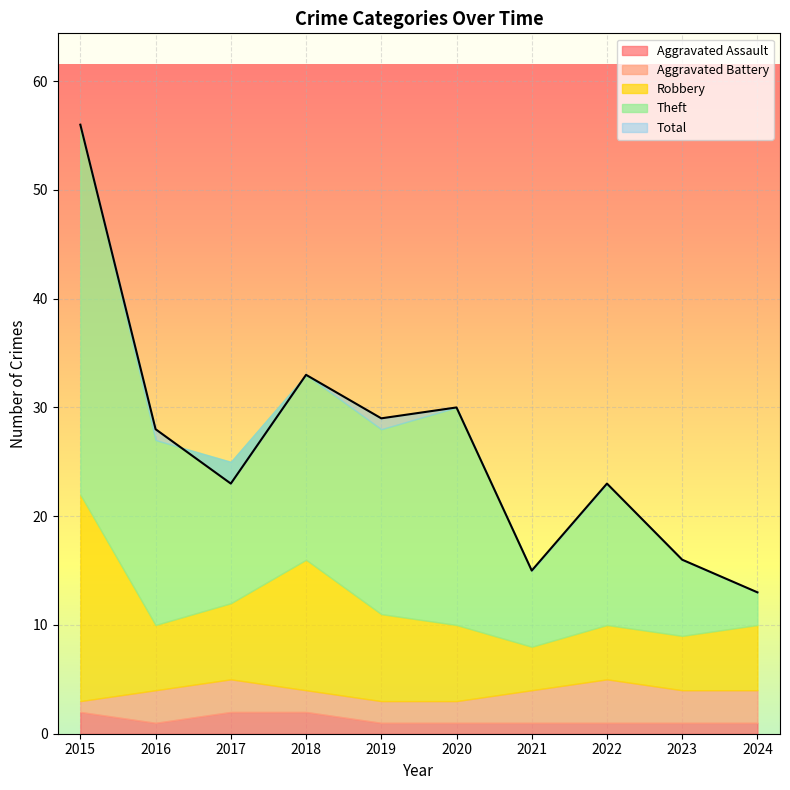

Reading left to right, list all the values displayed in this chart.

Aggravated Assault: 2015=2	2016=1	2017=2	2018=2	2019=1	2020=1	2021=1	2022=1	2023=1	2024=1
Aggravated Battery: 2015=1	2016=3	2017=3	2018=2	2019=2	2020=2	2021=3	2022=4	2023=3	2024=3
Robbery: 2015=19	2016=6	2017=7	2018=12	2019=8	2020=7	2021=4	2022=5	2023=5	2024=6
Theft: 2015=34	2016=17	2017=13	2018=17	2019=17	2020=20	2021=7	2022=13	2023=7	2024=3
Total: 2015=56	2016=28	2017=23	2018=33	2019=29	2020=30	2021=15	2022=23	2023=16	2024=13